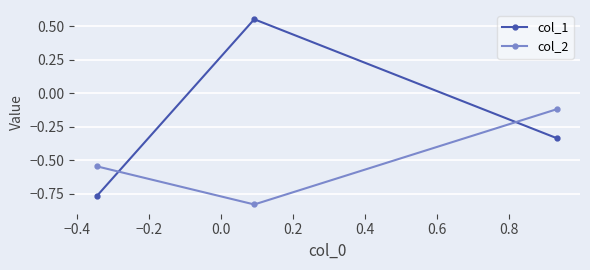

List the series in order of their overall mean, lowest first.

col_2, col_1